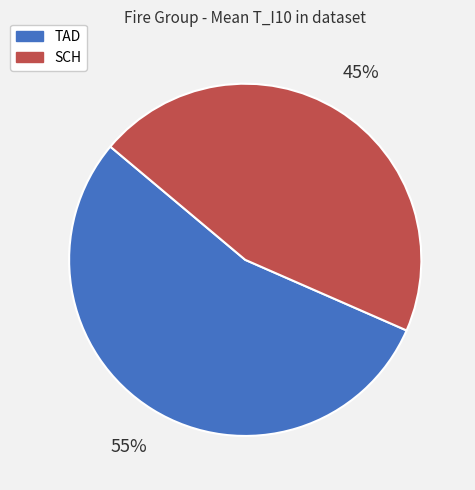

What percentage is the SCH slice, to the nearest percent?

45%